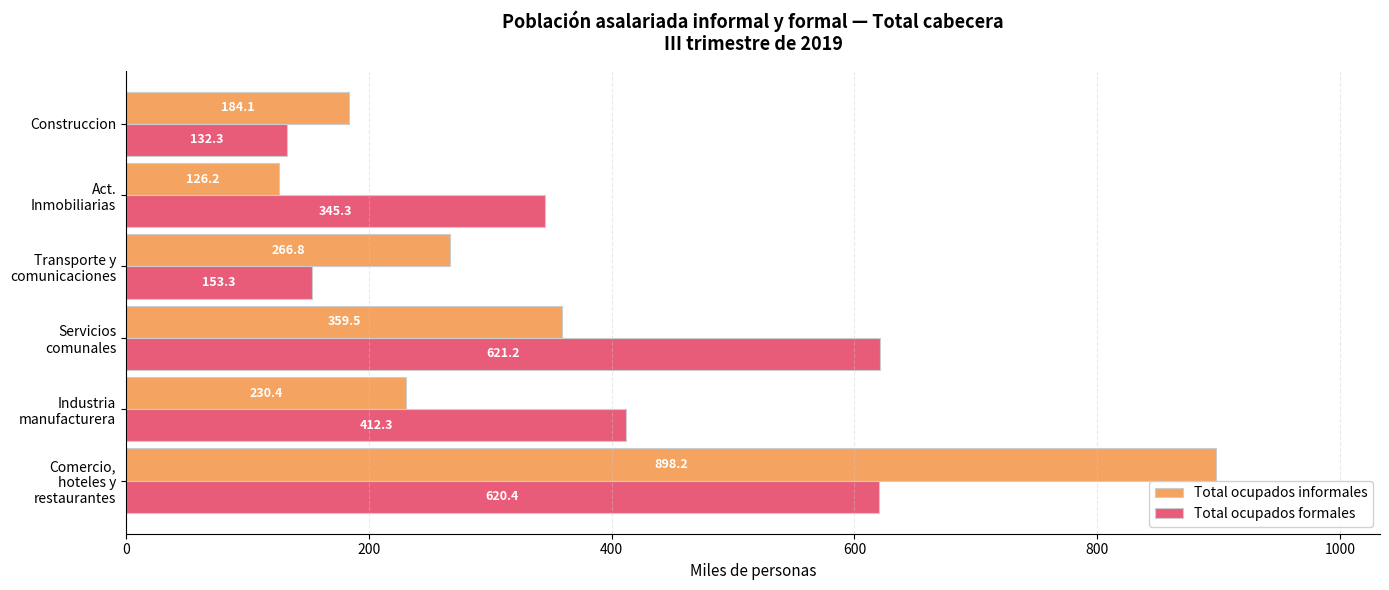

Rank the series by their maximum value, from highest to lowest.

Total ocupados informales, Total ocupados formales